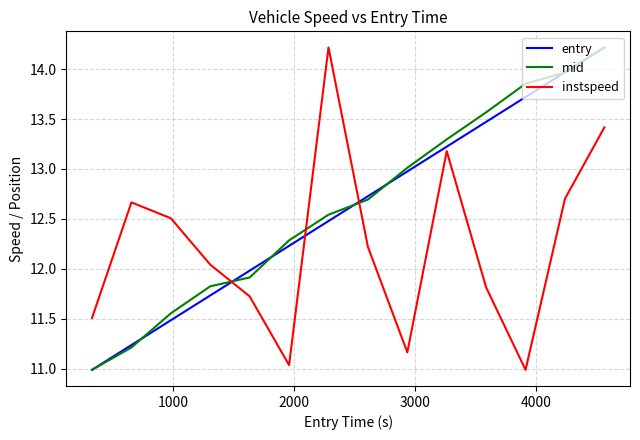

What is the highest value of the instspeed series?

14.2